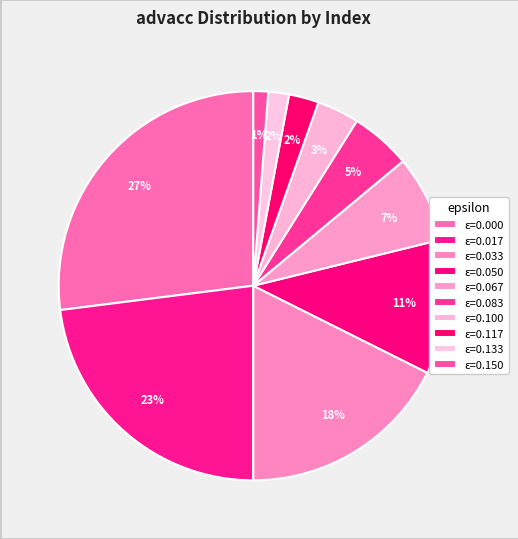

Count the number of slices in the pie.

10